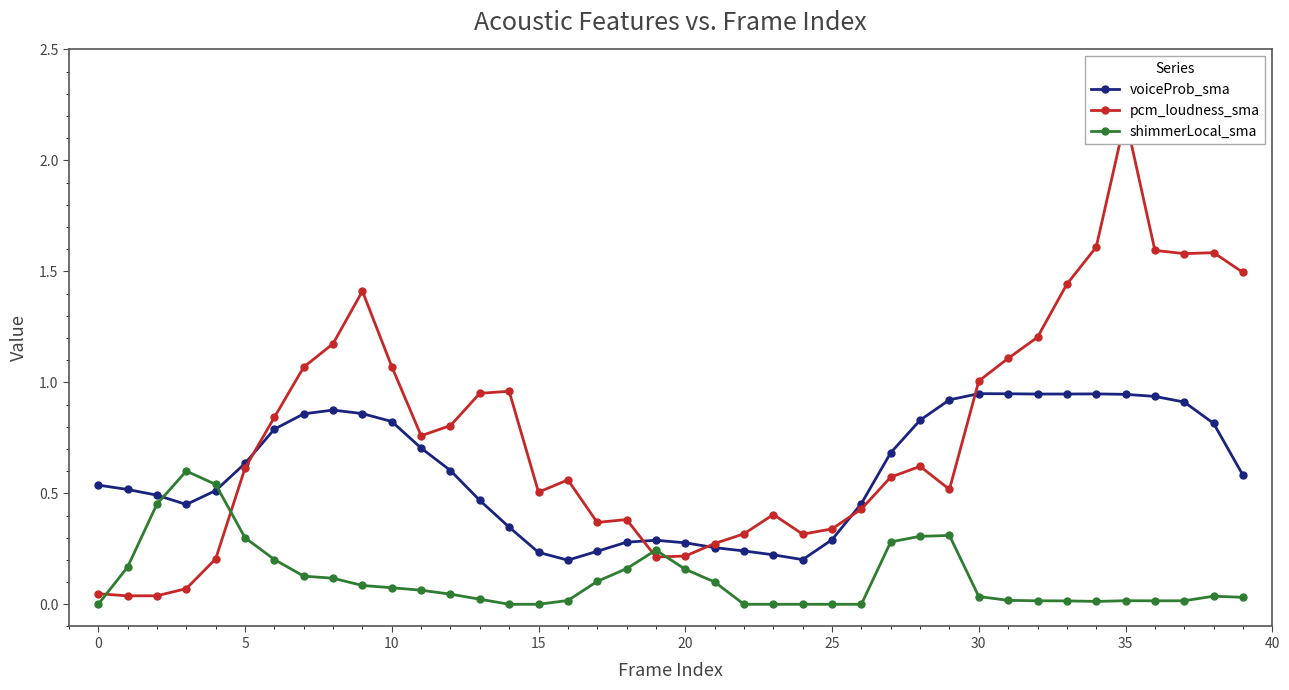

True or false: shimmerLocal_sma has more than 2 interior local peaks.

True